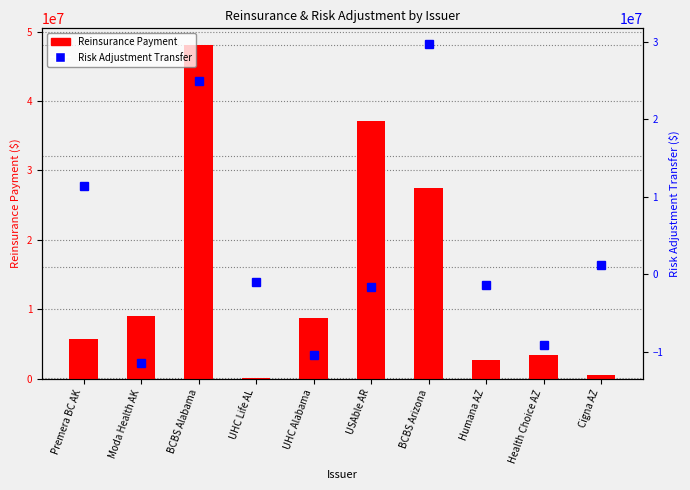

At which category is the sum across all series the highest?

BCBS Alabama